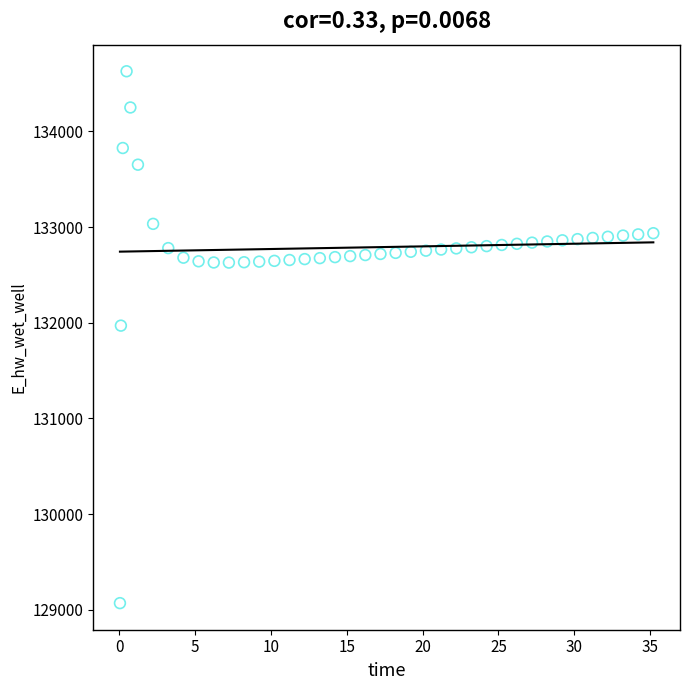

What Y value in the scatter plot is closest to 131849?

131970.0